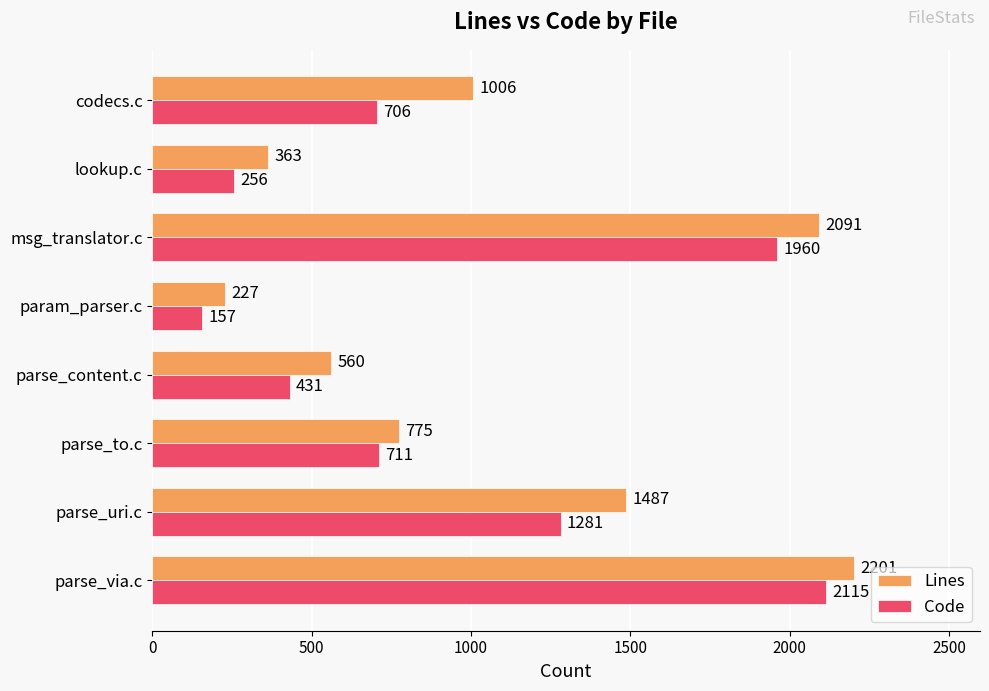

What is the difference between the maximum and minimum values in the Lines series?

1974